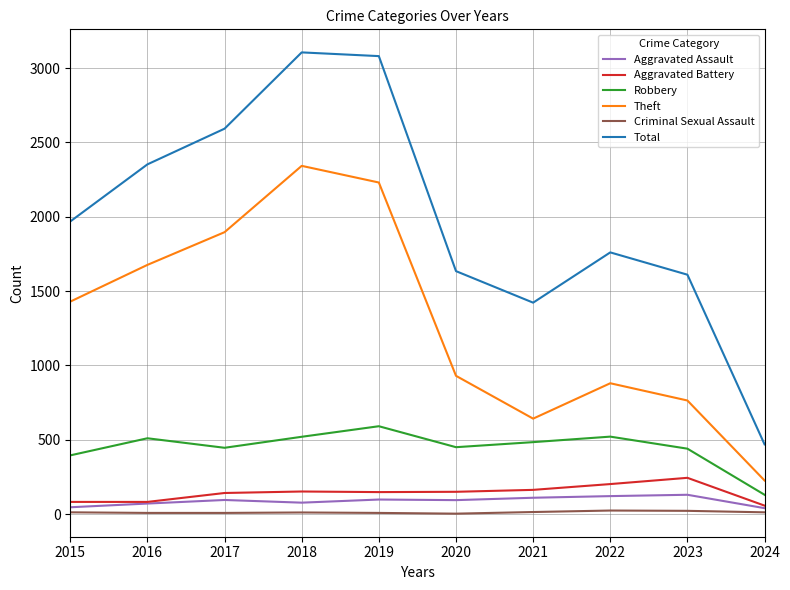

What is the smallest value displayed?

3